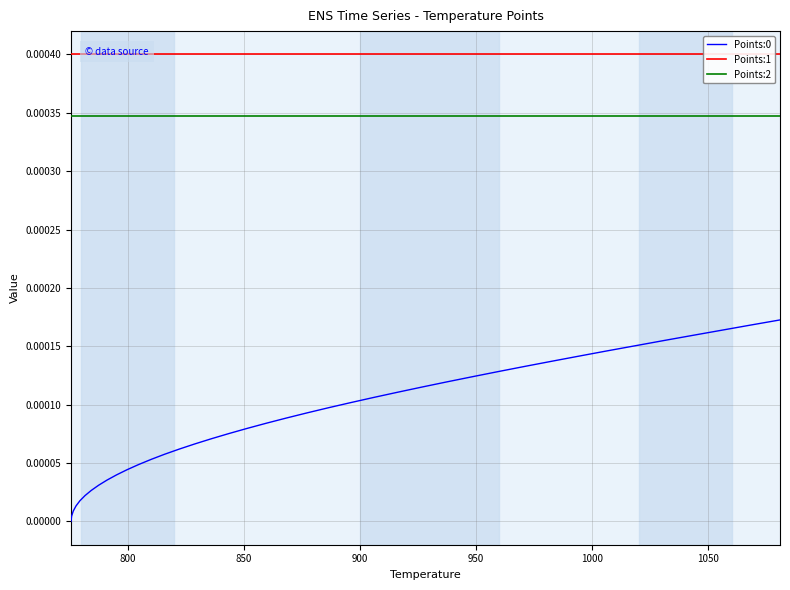

True or false: Points:2 and Points:0 intersect in this chart.

False